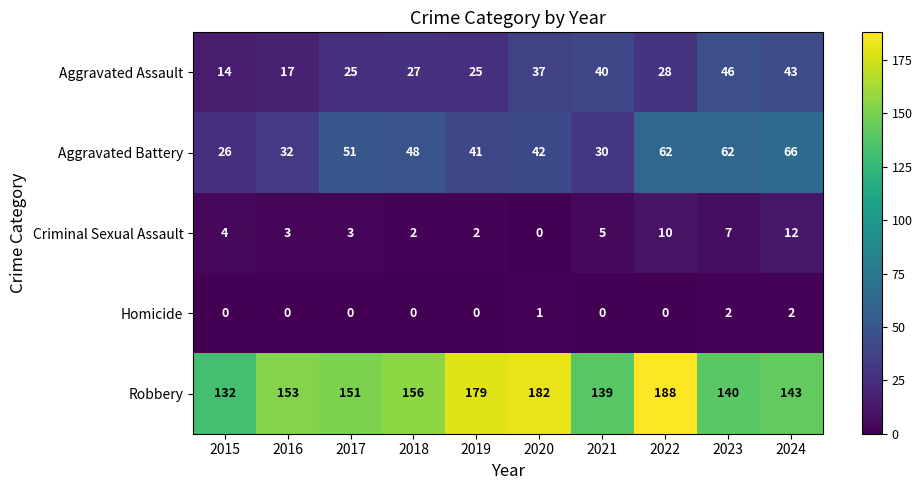

What is the difference between the Robbery values at 2023 and 2019?

39